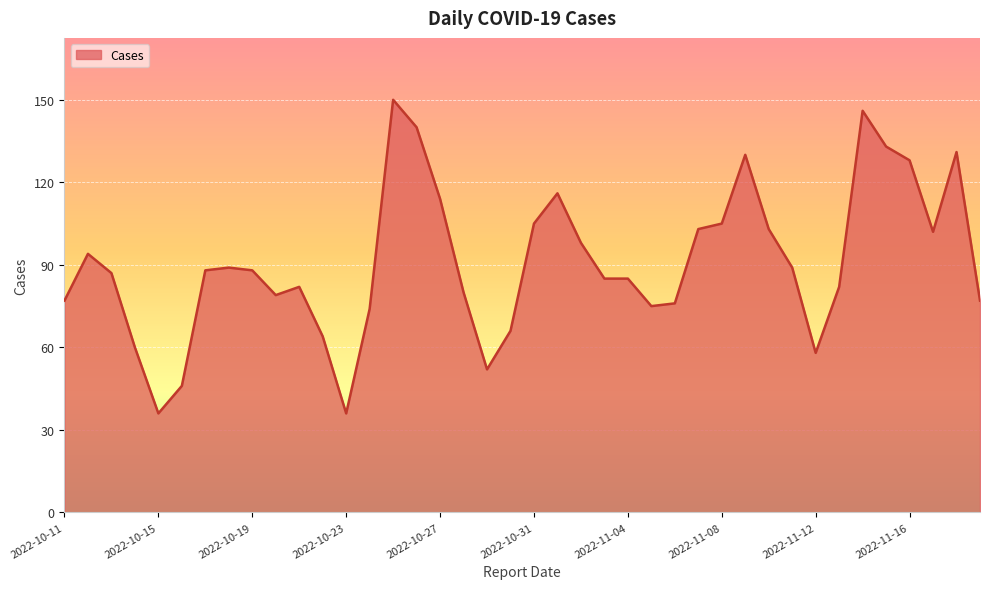

How many lines are shown in the chart?

1